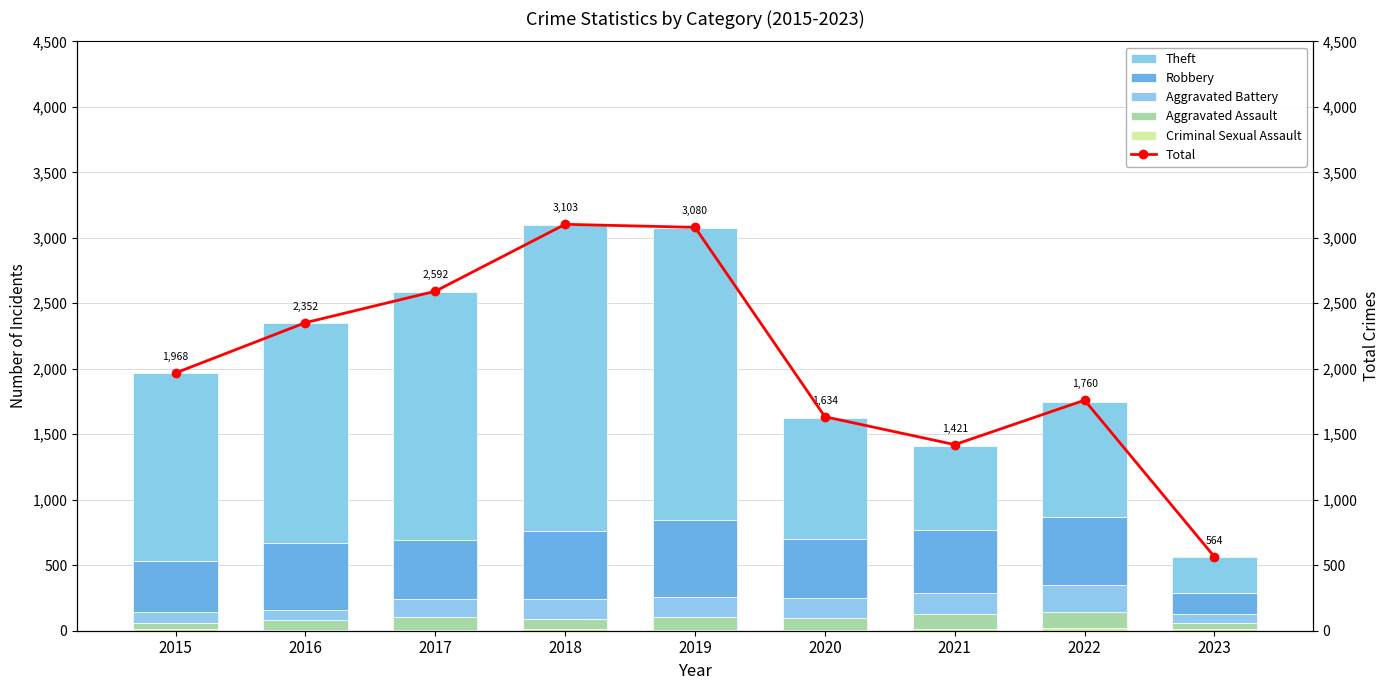

At how many categories does at least one series exceed 1144?

8